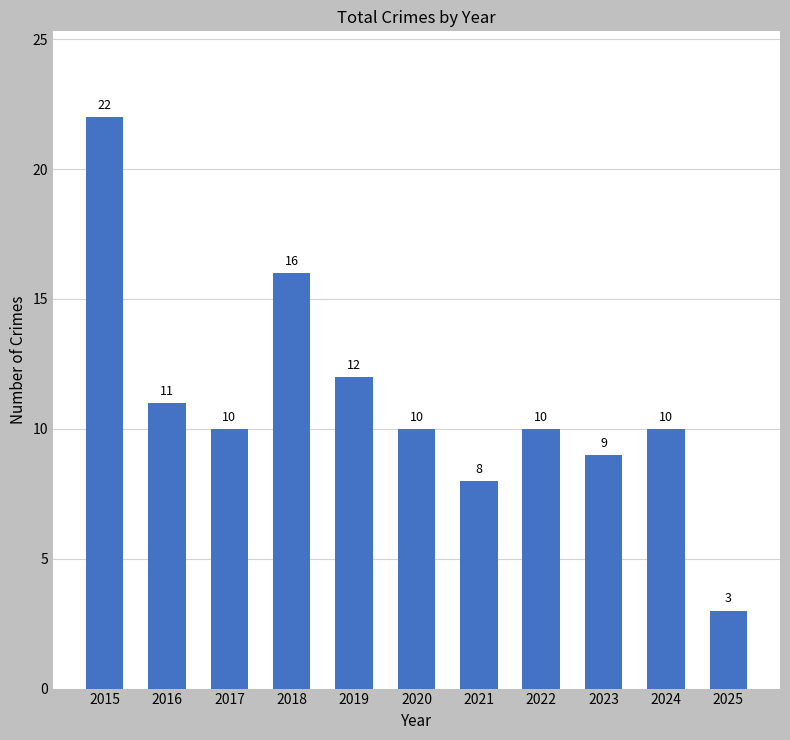

What is the value of the 11th bar from the left?

3